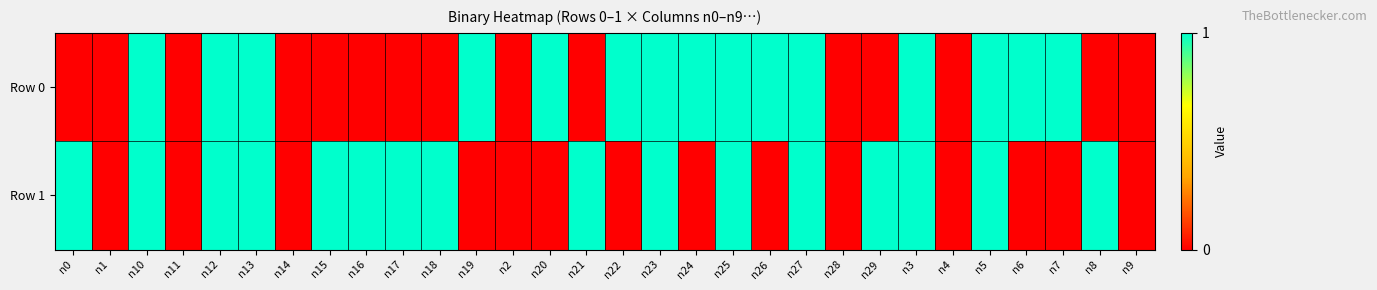

Reading left to right, transcribe all the data shown in this chart.

Row 0: n0=0	n1=0	n10=1	n11=0	n12=1	n13=1	n14=0	n15=0	n16=0	n17=0	n18=0	n19=1	n2=0	n20=1	n21=0	n22=1	n23=1	n24=1	n25=1	n26=1	n27=1	n28=0	n29=0	n3=1	n4=0	n5=1	n6=1	n7=1	n8=0	n9=0
Row 1: n0=1	n1=0	n10=1	n11=0	n12=1	n13=1	n14=0	n15=1	n16=1	n17=1	n18=1	n19=0	n2=0	n20=0	n21=1	n22=0	n23=1	n24=0	n25=1	n26=0	n27=1	n28=0	n29=1	n3=1	n4=0	n5=1	n6=0	n7=0	n8=1	n9=0